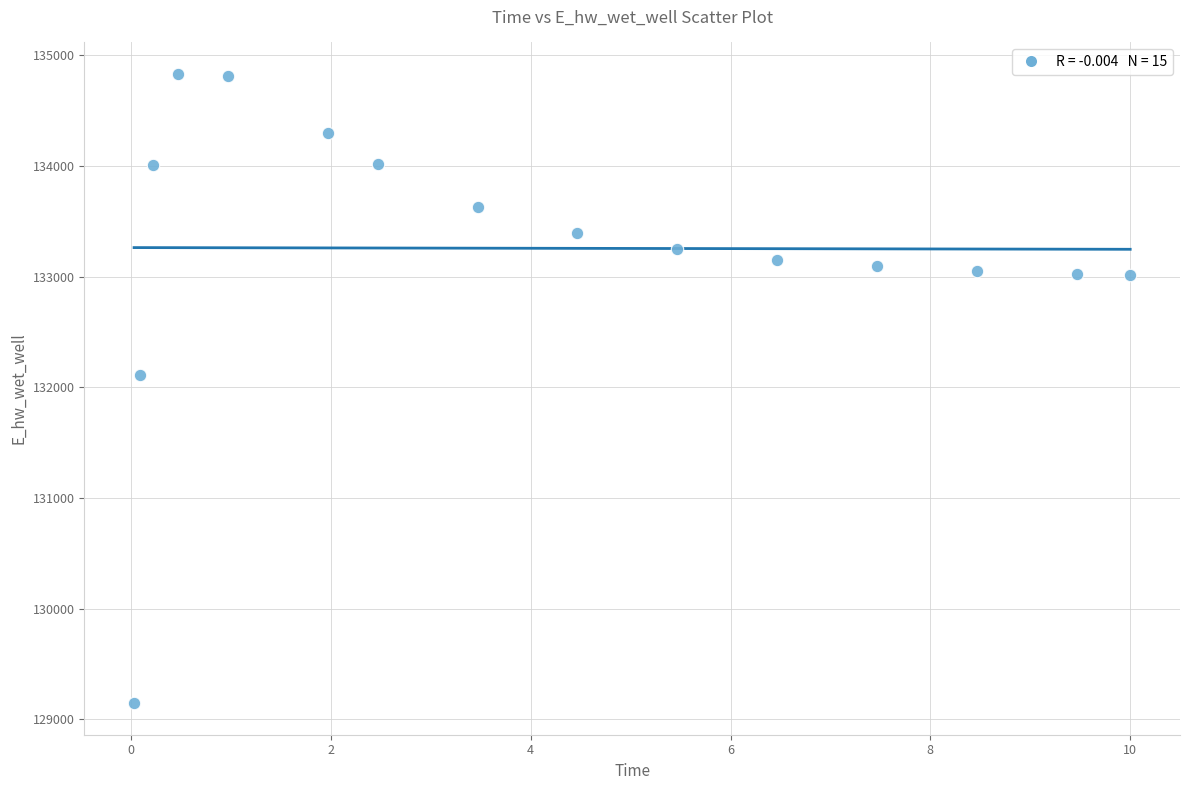

What Y value in the scatter plot is closest to 131988?

132112.5